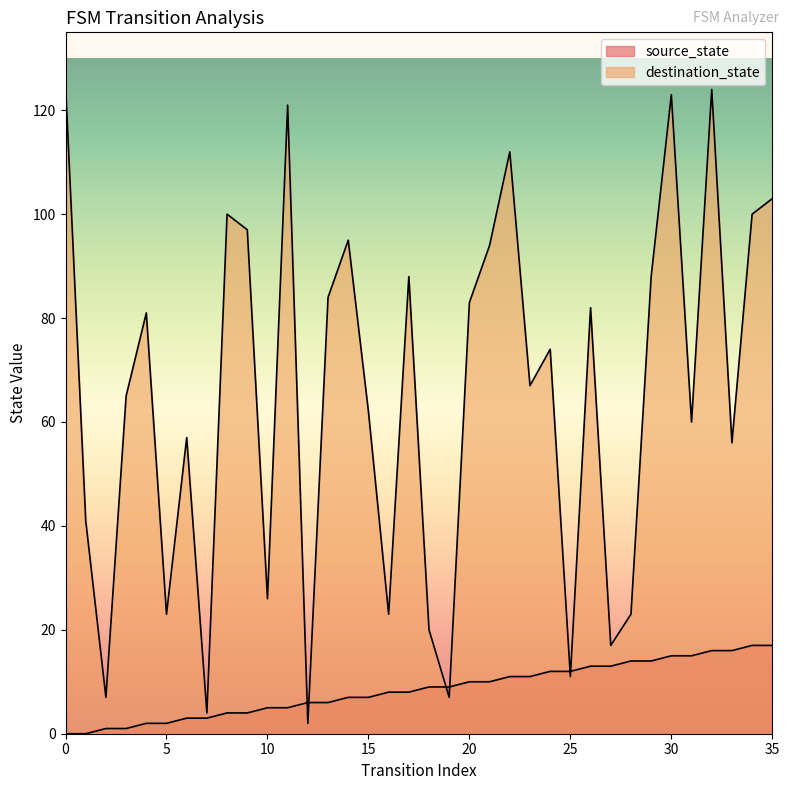

The source_state series shows 4 at 9. True or false?

True